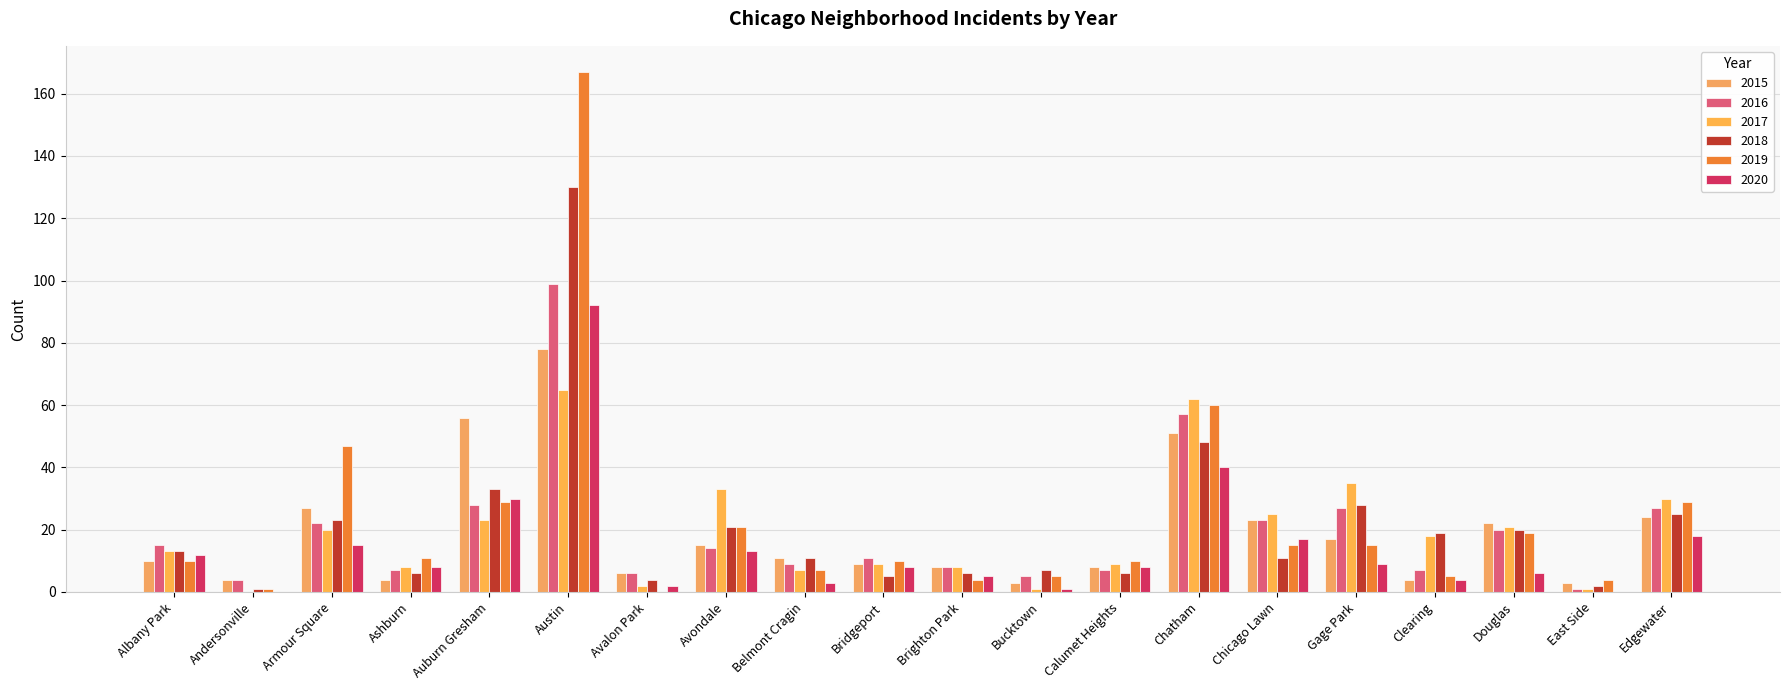

Reading right to left, extract all data points from this chart.

2015: 24	3	22	4	17	23	51	8	3	8	9	11	15	6	78	56	4	27	4	10
2016: 27	1	20	7	27	23	57	7	5	8	11	9	14	6	99	28	7	22	4	15
2017: 30	1	21	18	35	25	62	9	1	8	9	7	33	2	65	23	8	20	0	13
2018: 25	2	20	19	28	11	48	6	7	6	5	11	21	4	130	33	6	23	1	13
2019: 29	4	19	5	15	15	60	10	5	4	10	7	21	0	167	29	11	47	1	10
2020: 18	0	6	4	9	17	40	8	1	5	8	3	13	2	92	30	8	15	0	12